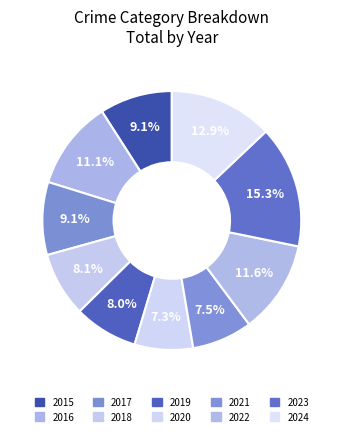

Count the number of slices in the pie.

10